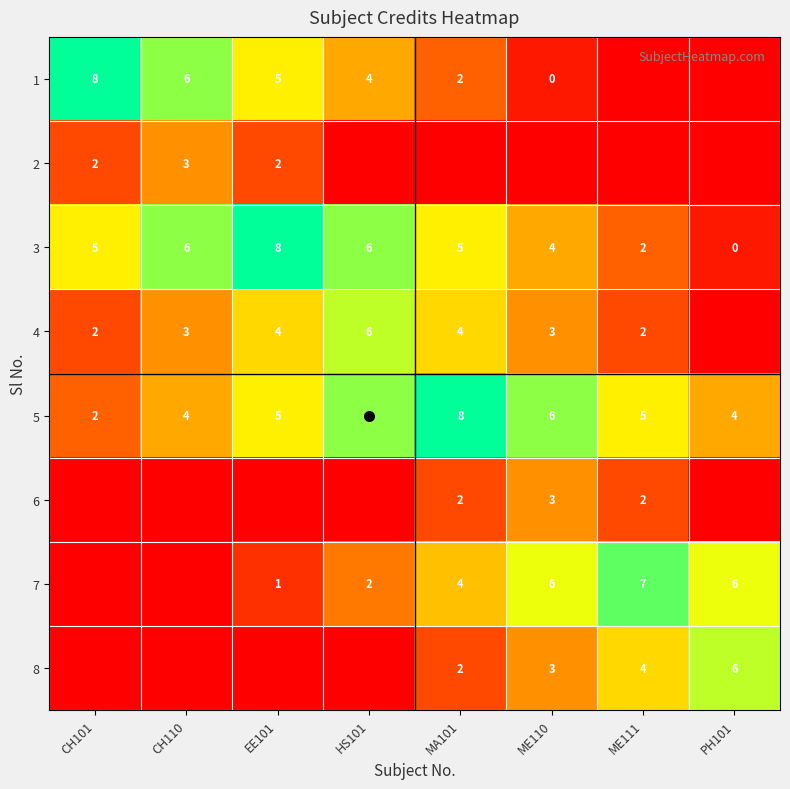

The 7 series shows 7 at ME111. True or false?

True